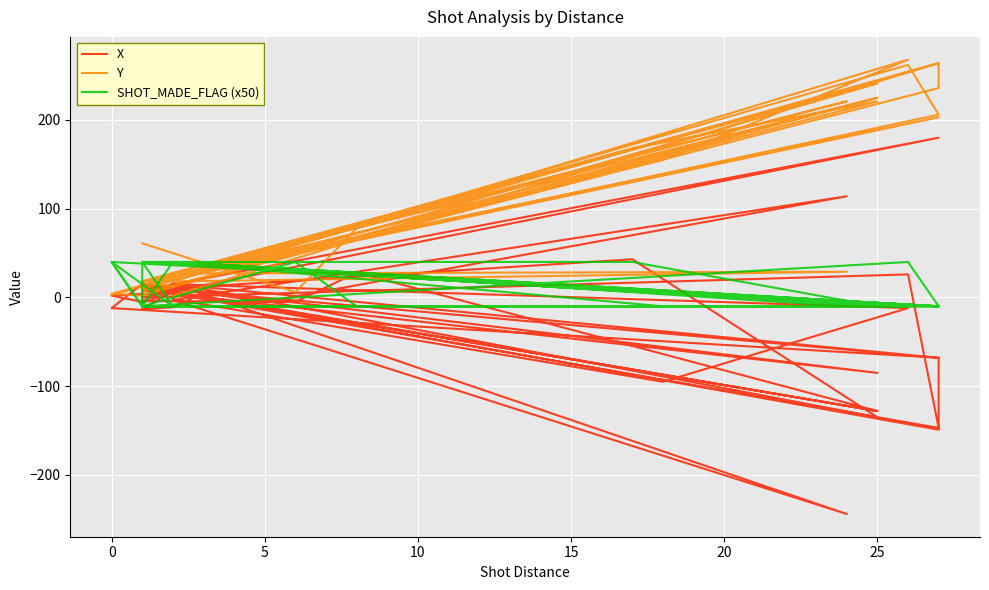

How many values in SHOT_MADE_FLAG (x50) are above zero?

14